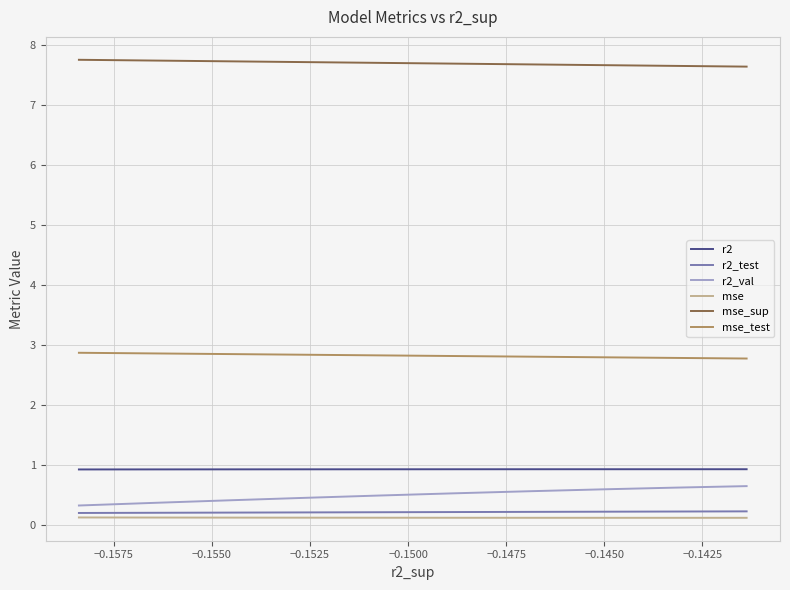

What value does the r2_test series have at −0.1550?

0.2